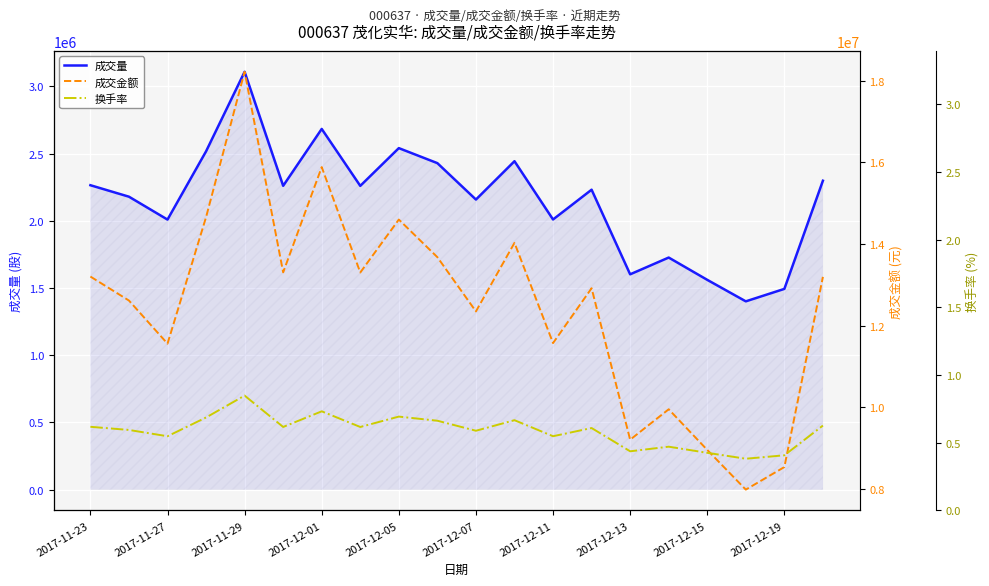

Which series has the widest spread of values?

成交金额